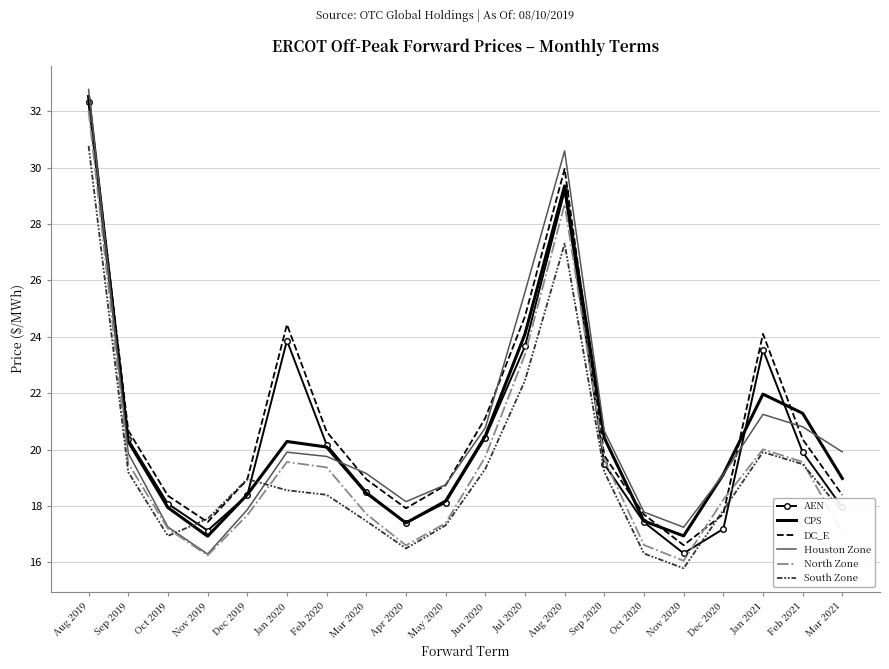

What is the maximum value for DC_E?

32.5